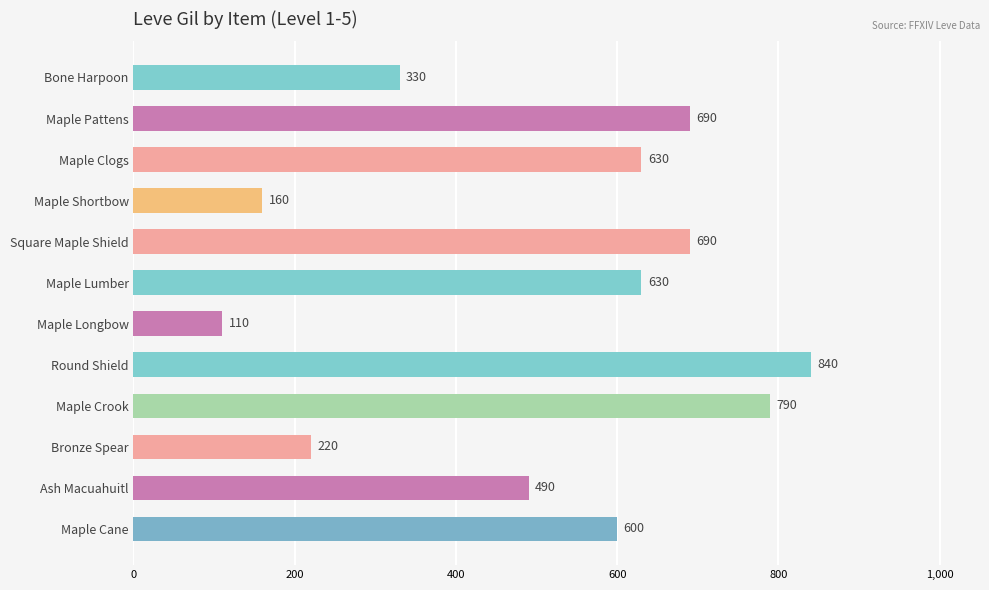

What is the ratio of the value at Maple Crook to the value at Bone Harpoon?

2.4